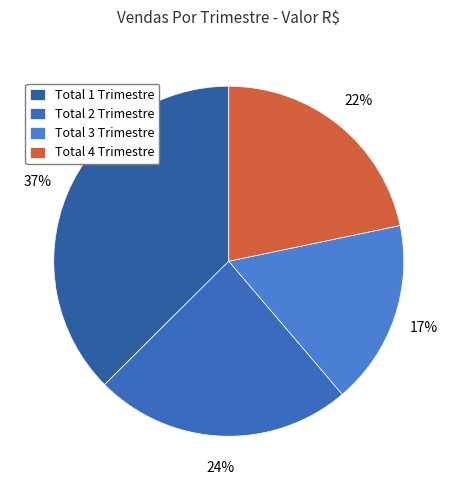

What is the smallest slice in the pie chart?

Total 3 Trimestre